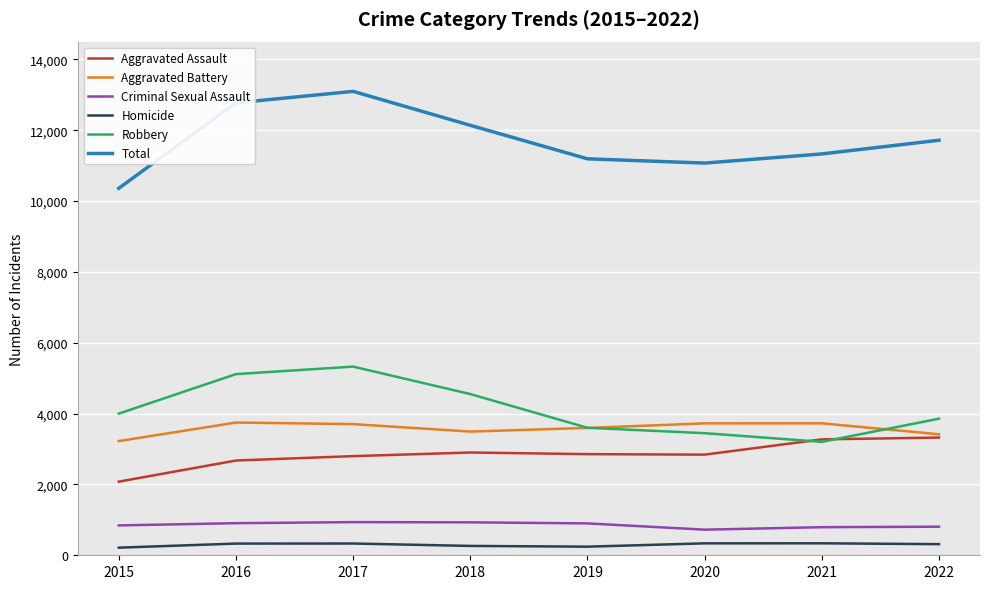

Which series has the largest total across all categories?

Total